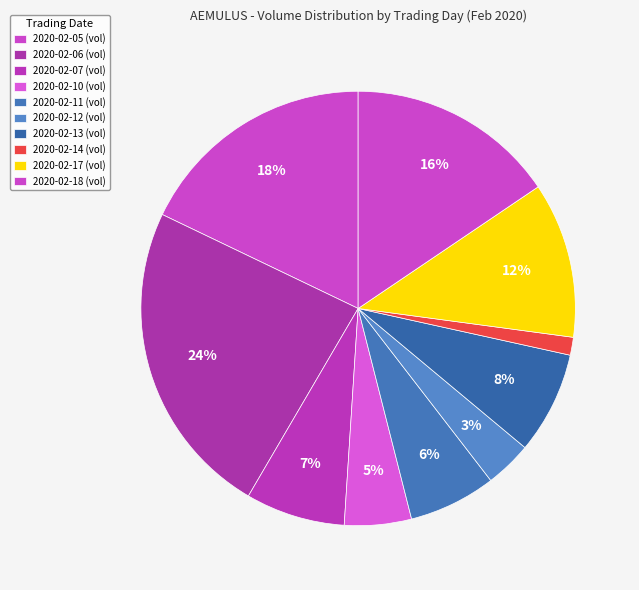

How many slices are in this pie chart?

10